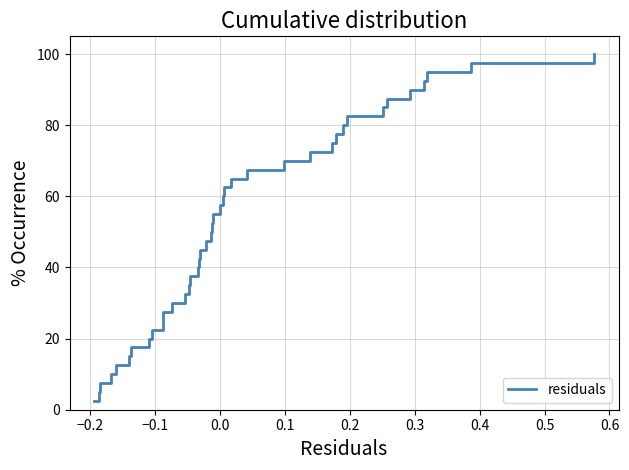

What is the minimum value shown in the chart?

2.5